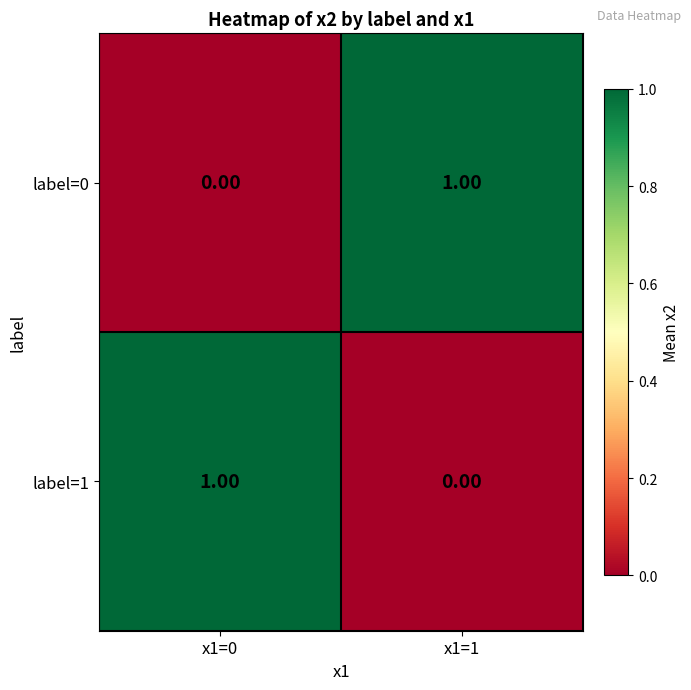

Rank the series at x1=0 from lowest to highest value.

label=0, label=1